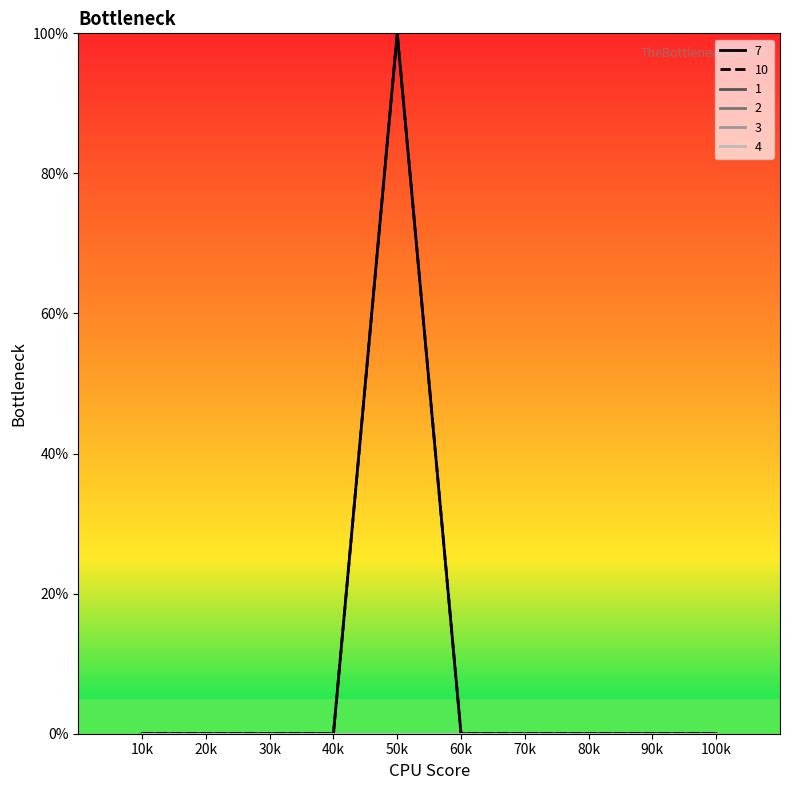

How many 10 values are between 0 and 1?

10